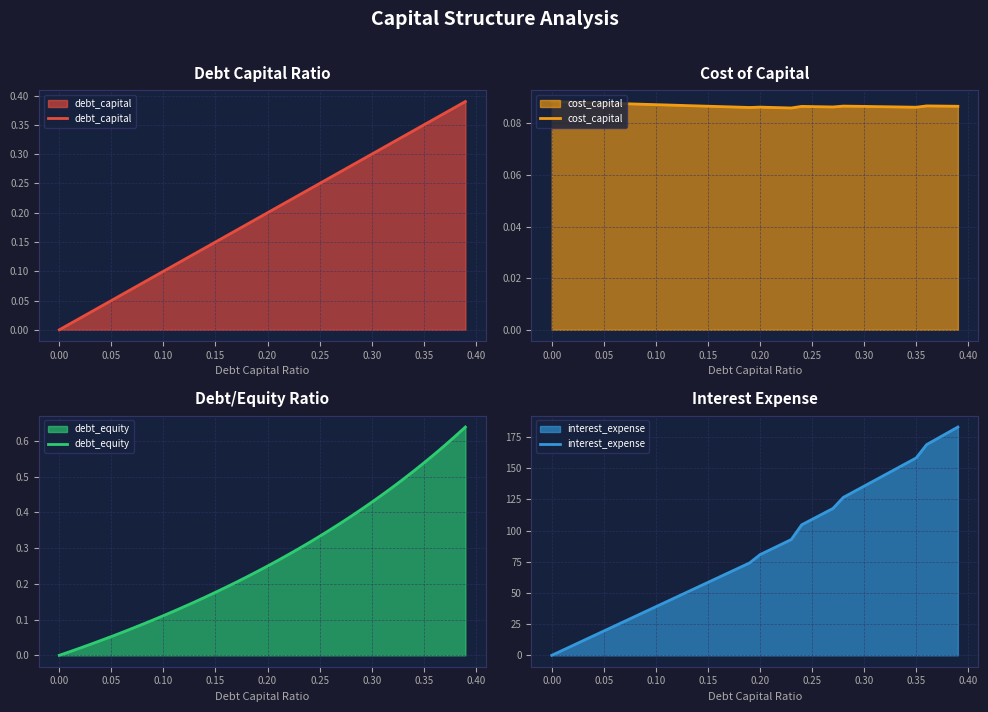

What is the maximum value for interest_expense?

183.1